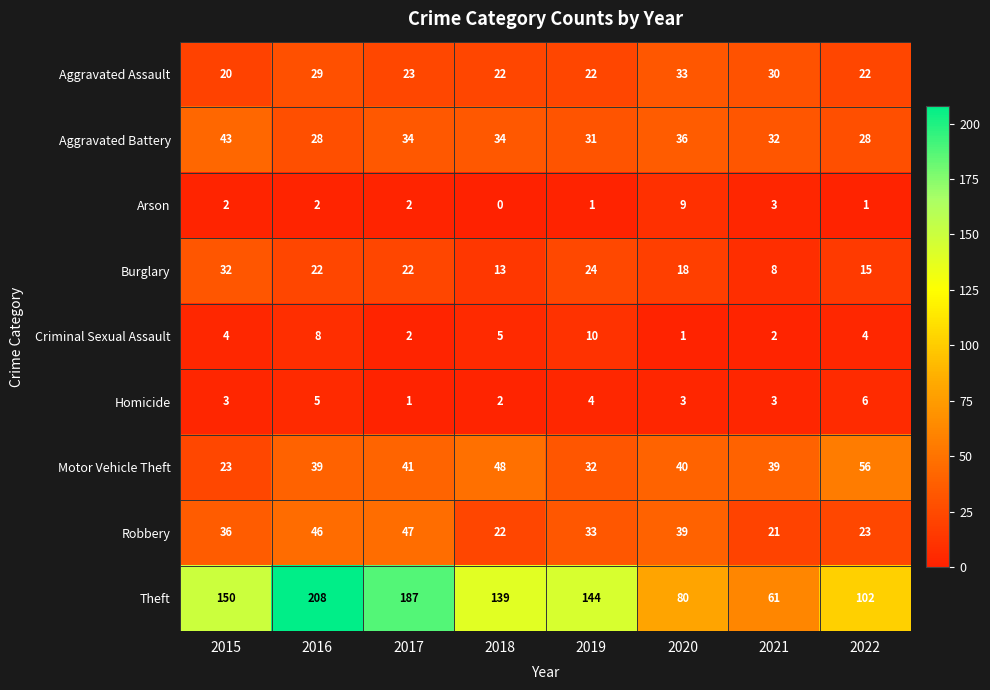

List the series in order of their peak value, highest first.

Theft, Motor Vehicle Theft, Robbery, Aggravated Battery, Aggravated Assault, Burglary, Criminal Sexual Assault, Arson, Homicide